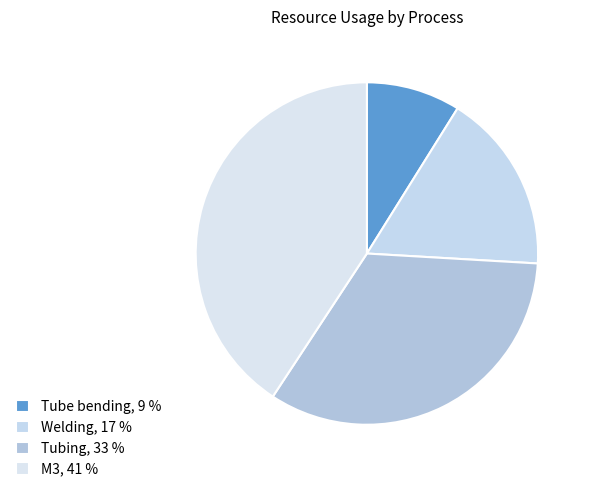

Count the number of slices in the pie.

4